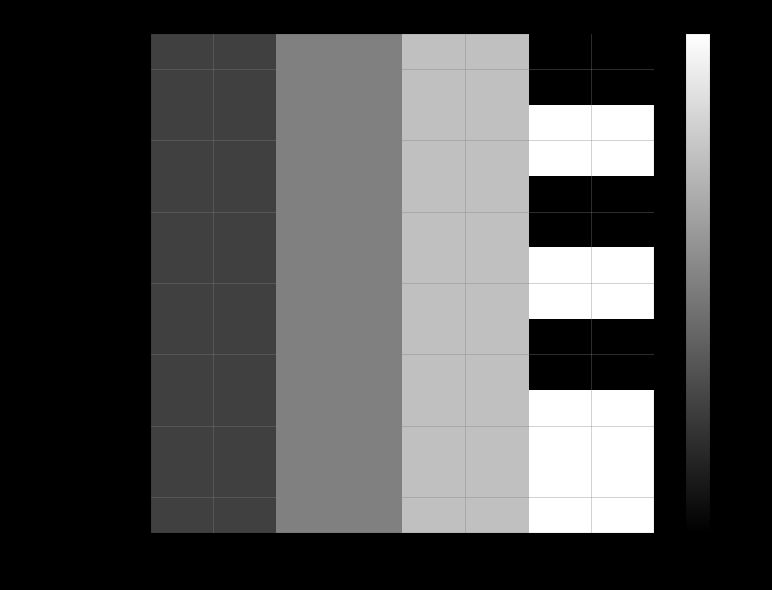

At 4, list the series in order from largest to smallest.

crop_use, land_use, livestock, forestry, genetic_resources, aquatic, socioeconomic